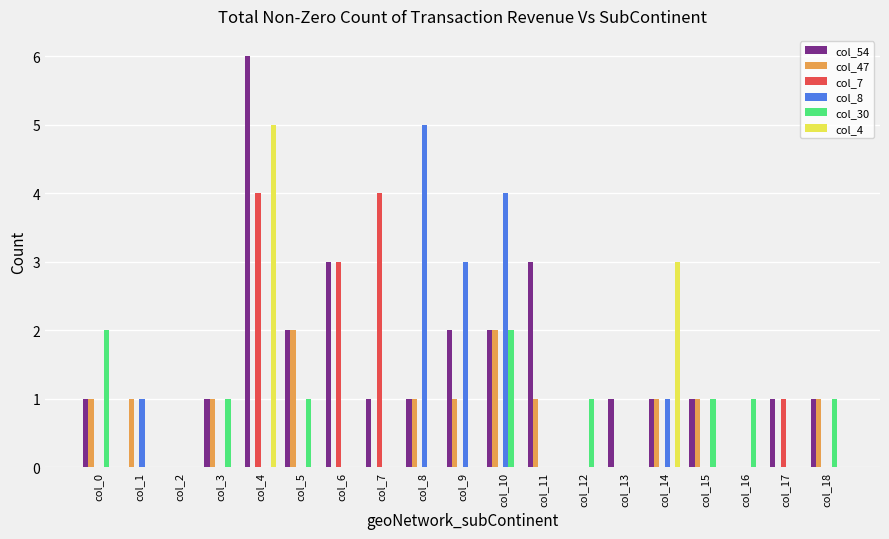

Which category has the highest value across all series?

col_4